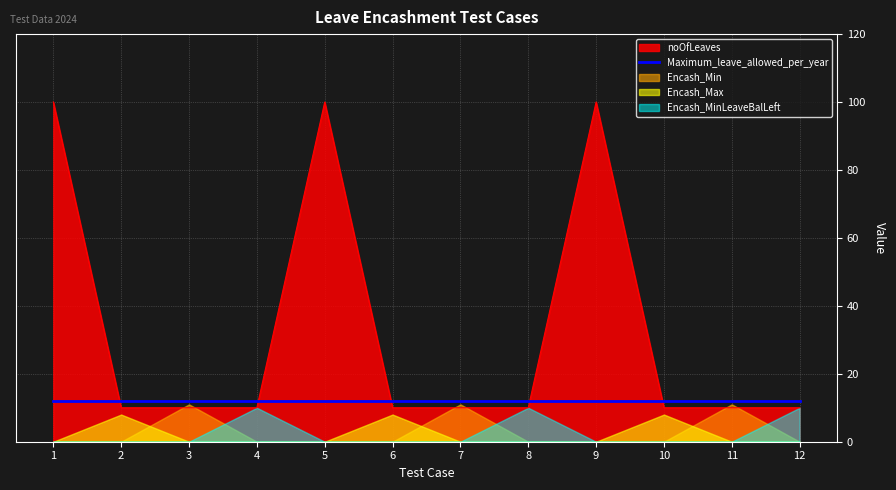

True or false: Encash_MinLeaveBalLeft has more than 1 interior local peaks.

True